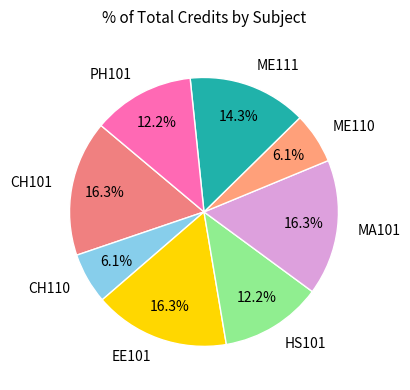

To the nearest percent, what percentage of the pie is EE101?

16%